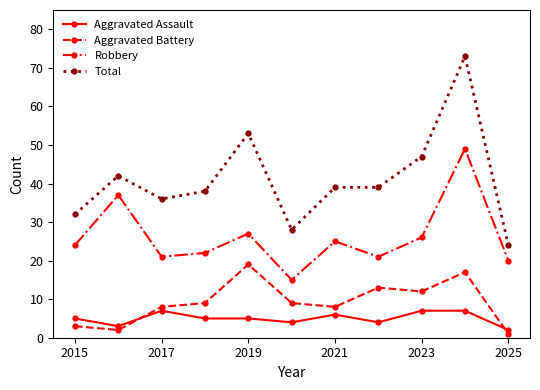

Which series has the widest spread of values?

Total